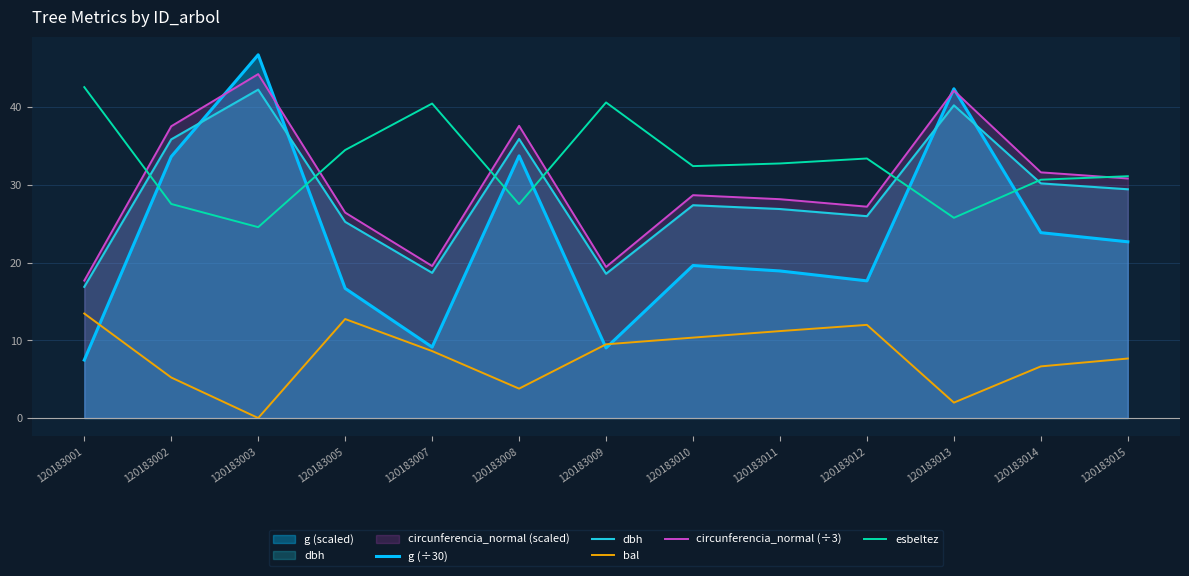

What is the value of the circunferencia_normal (÷3) point at the 12th from the left?

31.6